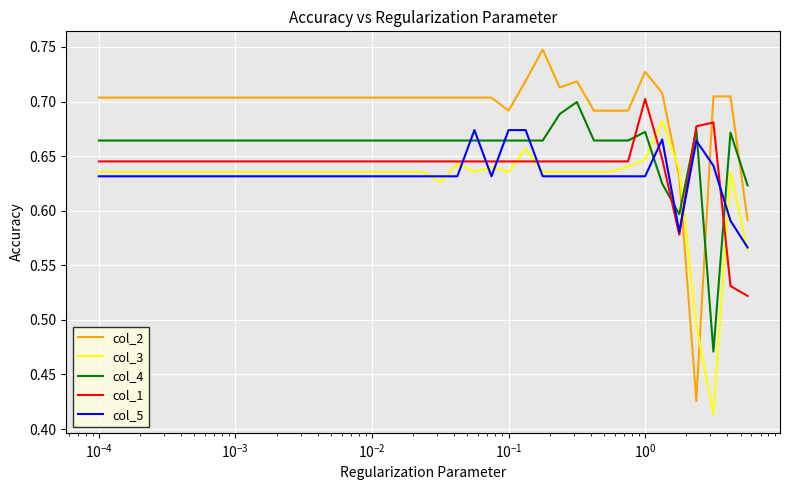

How many intersections are there between col_4 and col_2?

3